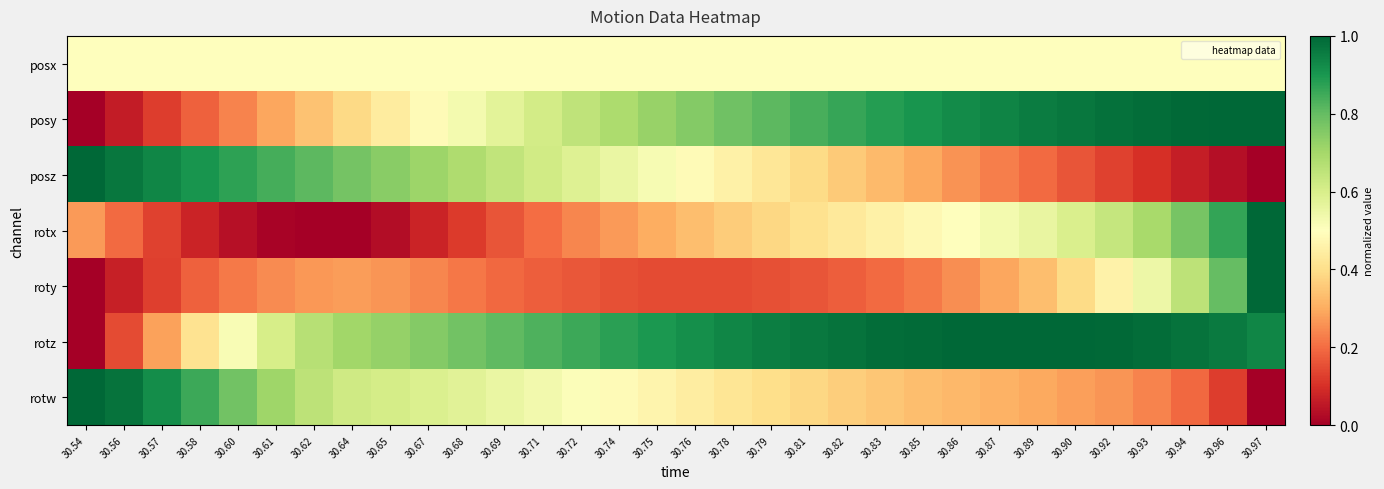

At how many categories does at least one series exceed 0?

32